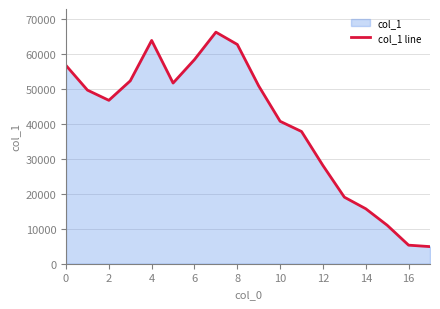

What is the greatest value displayed?

66182